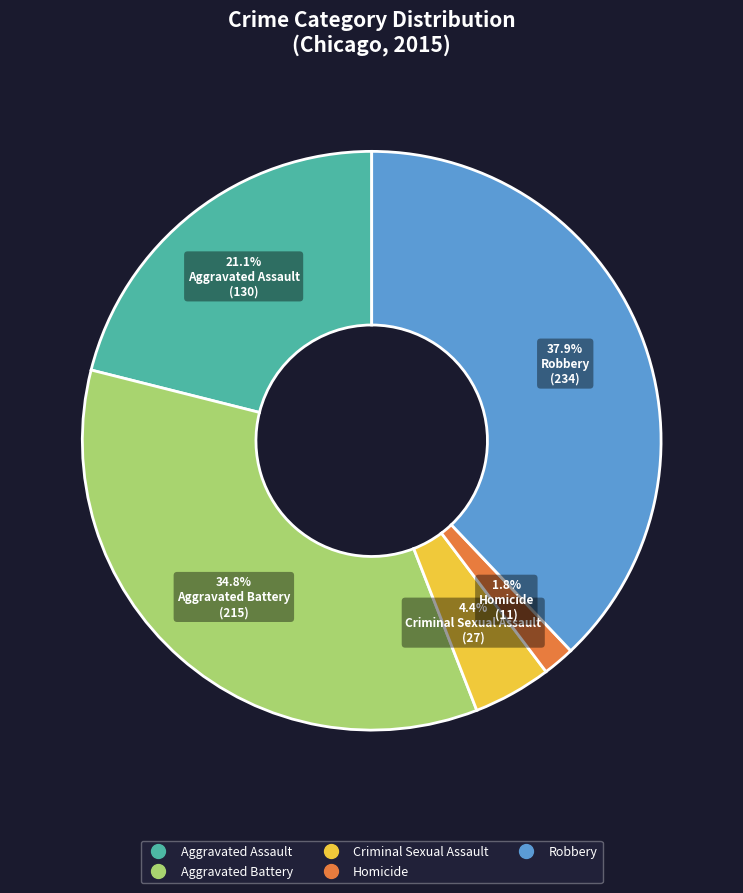

Is there any slice that represents more than half of the pie?

No